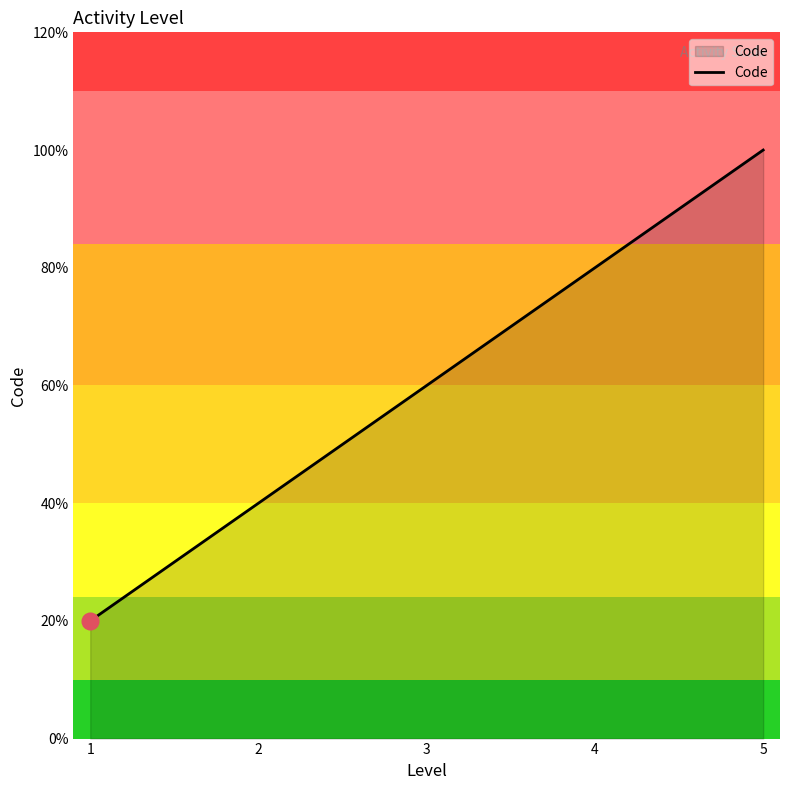

Is this an area chart (filled region under the line)?

Yes